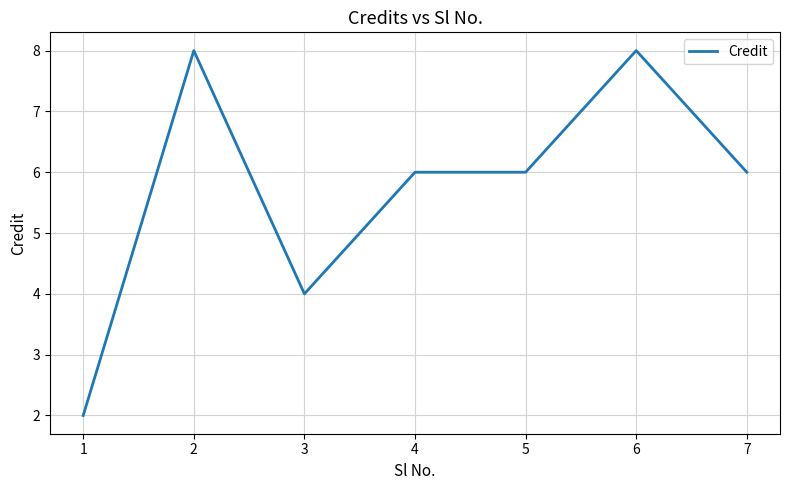

At which category does the data reach its first local valley?

3